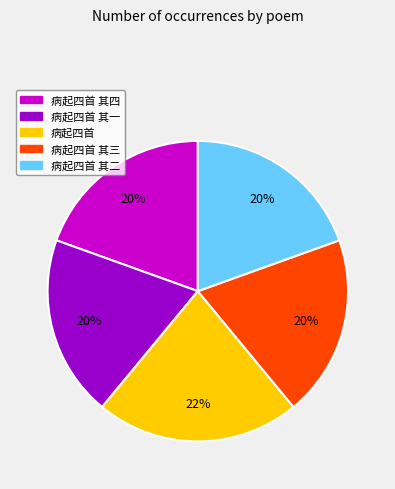

Does any single category account for the majority?

No